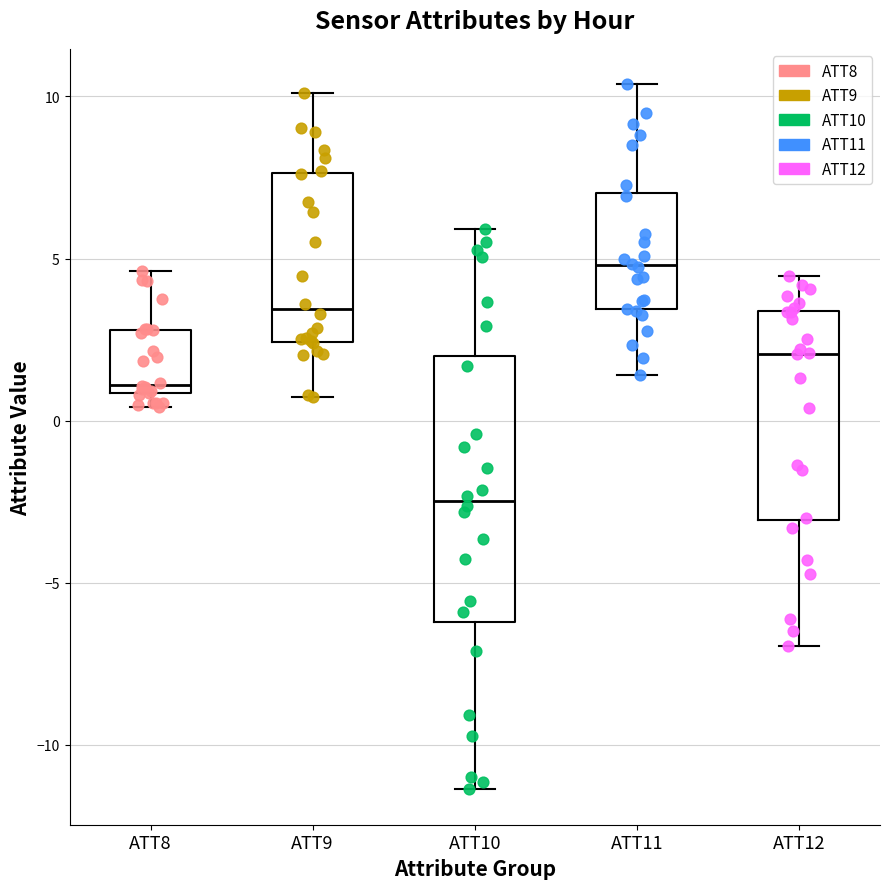

Reading left to right, read every box against the y-axis: the position of its median line, the range the box covers, and the ends of its whiskers. The values are not printed on the chart, so give them approximately, as read against the axis.

ATT8: median 1.0 (just above the box's lower edge), box 1.0 to 3.0, whiskers 0.5 to 4.5
ATT9: median 3.5, box 2.5 to 7.5, whiskers 0.5 to 10.0
ATT10: median -2.5, box -6.0 to 2.0, whiskers -11.5 to 6.0
ATT11: median 5.0, box 3.5 to 7.0, whiskers 1.5 to 10.5
ATT12: median 2.0, box -3.0 to 3.5, whiskers -7.0 to 4.5